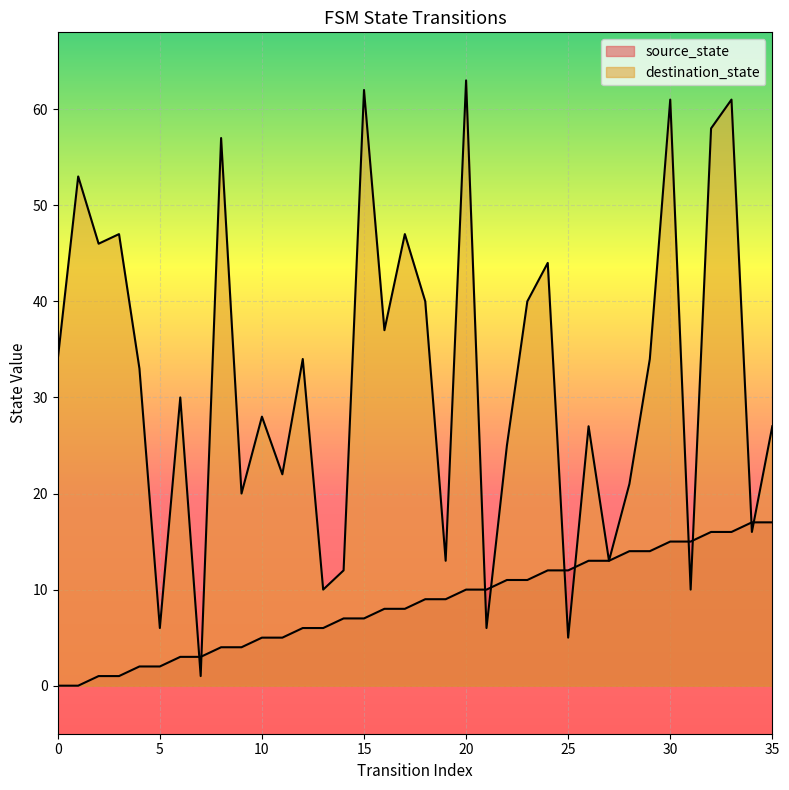

Which series has the largest total across all categories?

destination_state